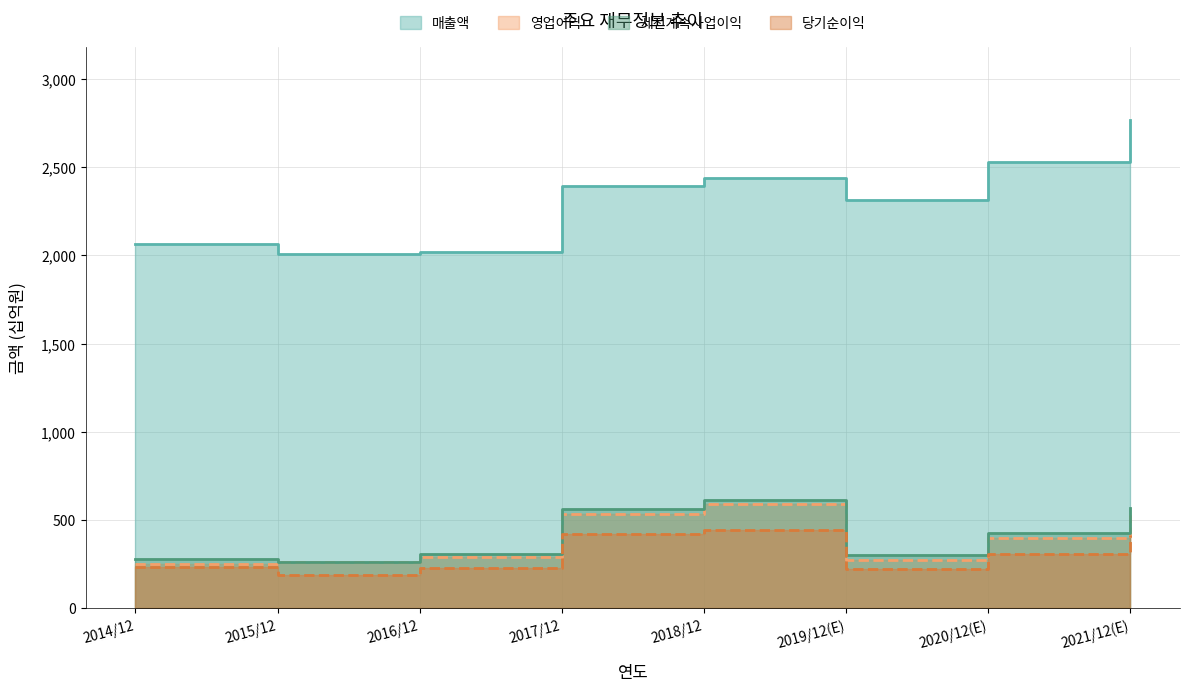

How many series are shown in this chart?

4